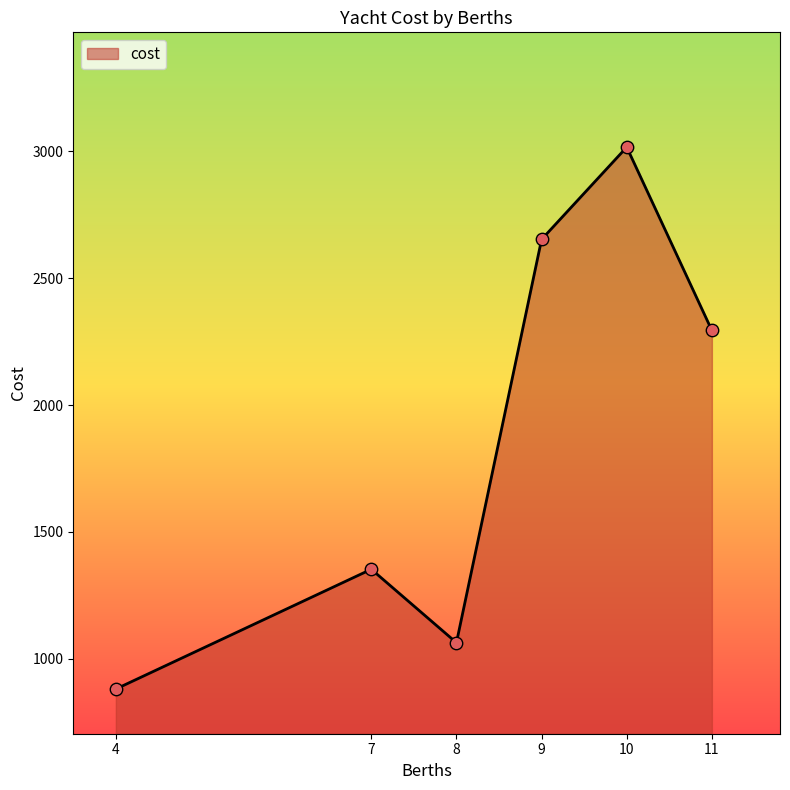

Between 8 and 11, which is larger?

11